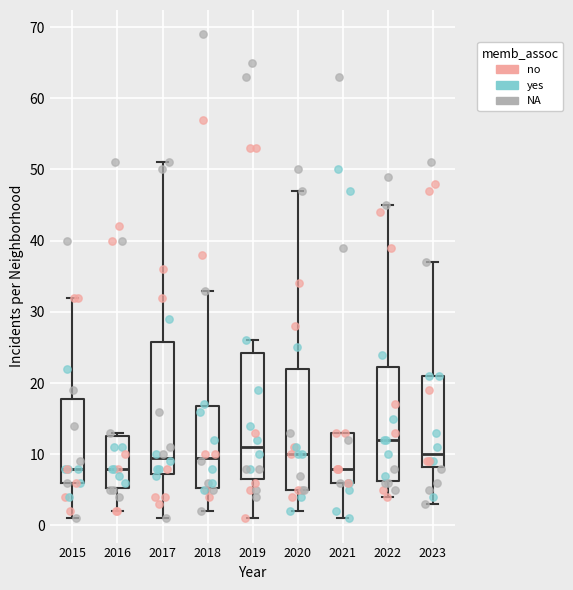

Where does the lower whisker of the box at x = 2021 end on the y-axis? The values are not printed on the chart, so give them approximately, as read against the axis.

1